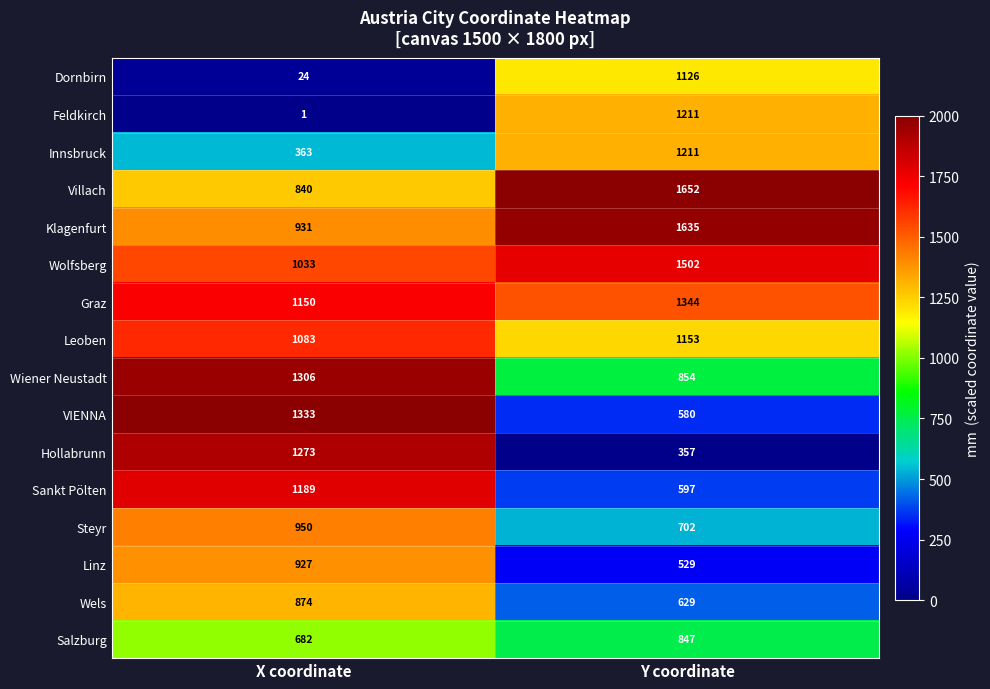

Where is Wolfsberg nearest to the value 1267?

X coordinate